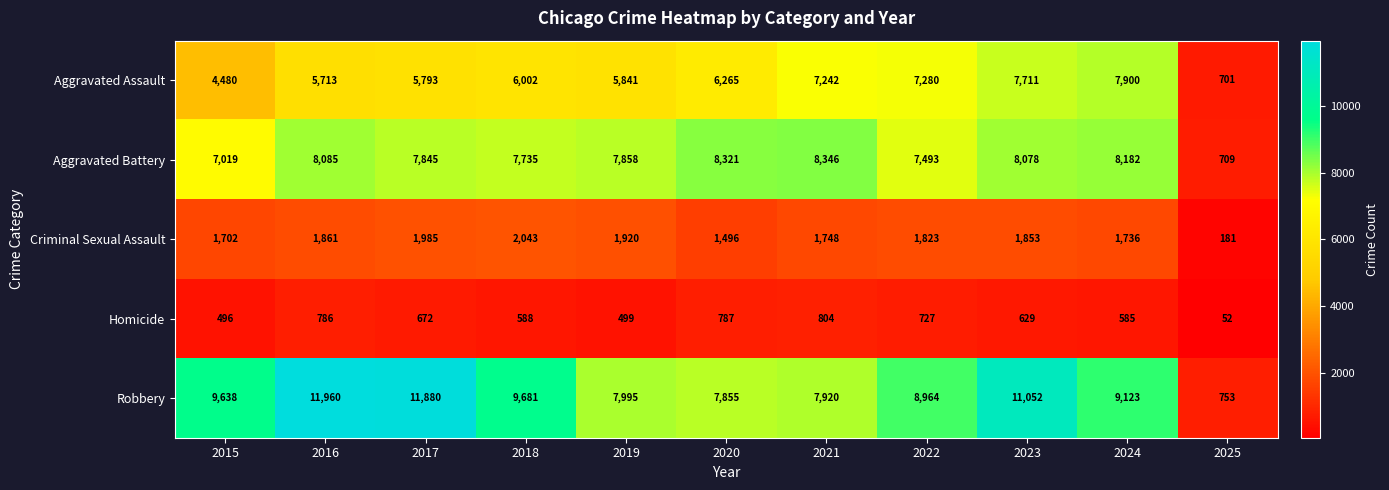

At which category does the chart reach its minimum across all series?

2025